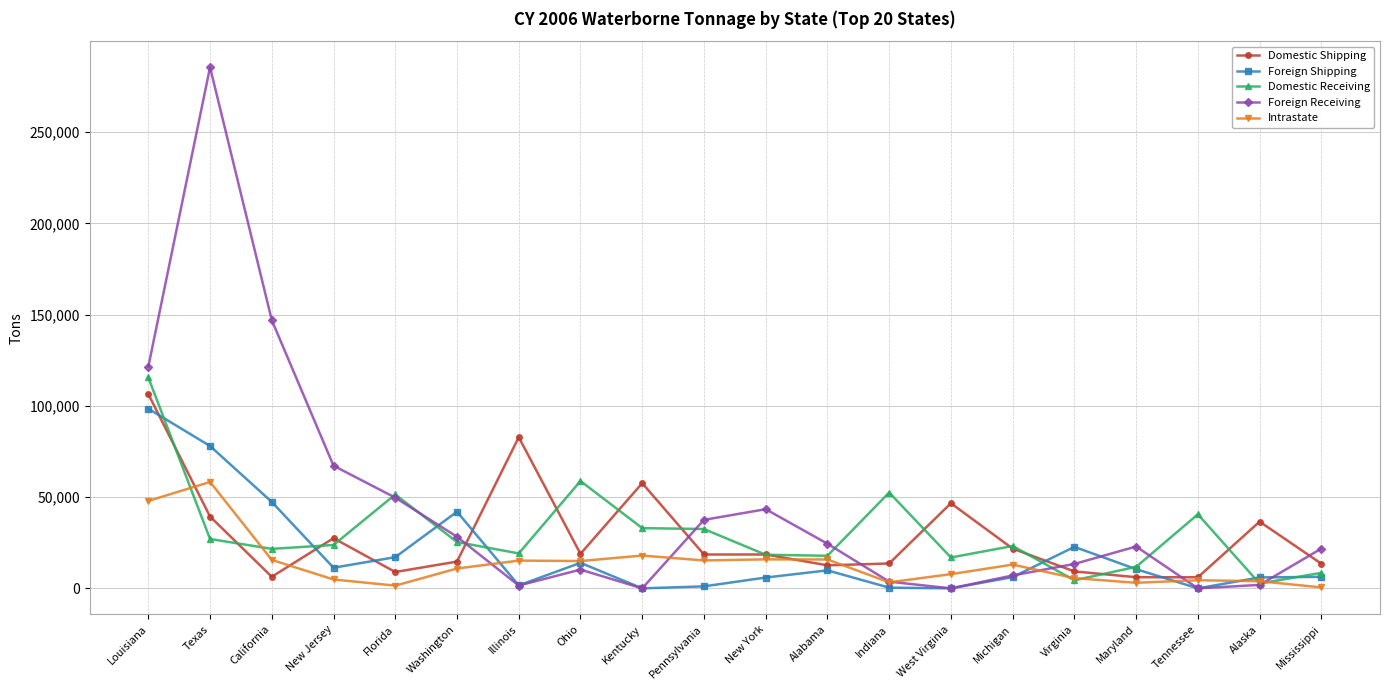

List the series in order of their peak value, highest first.

Foreign Receiving, Domestic Receiving, Domestic Shipping, Foreign Shipping, Intrastate